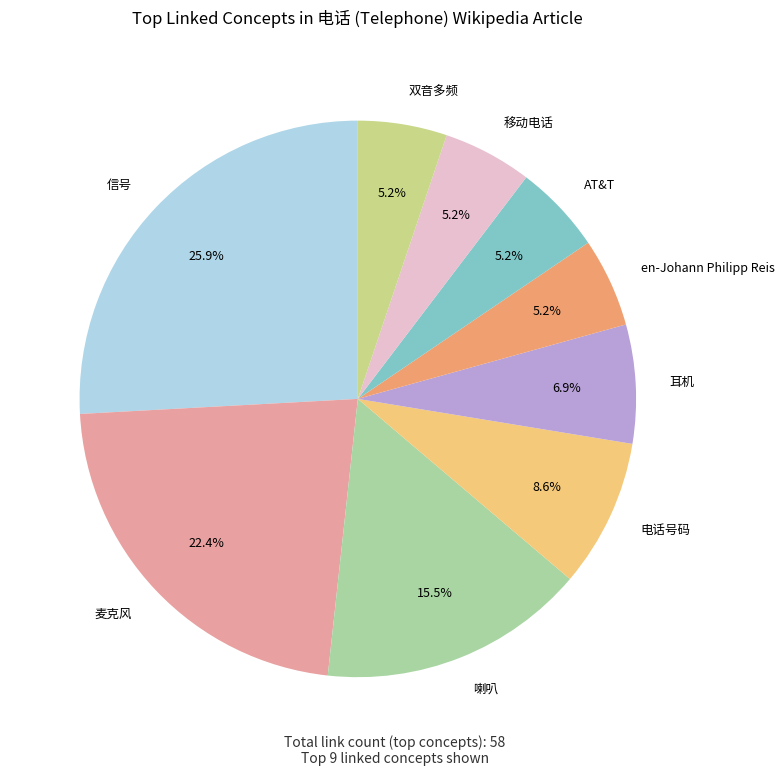

To the nearest percent, what percentage of the pie is 双音多频?

5%